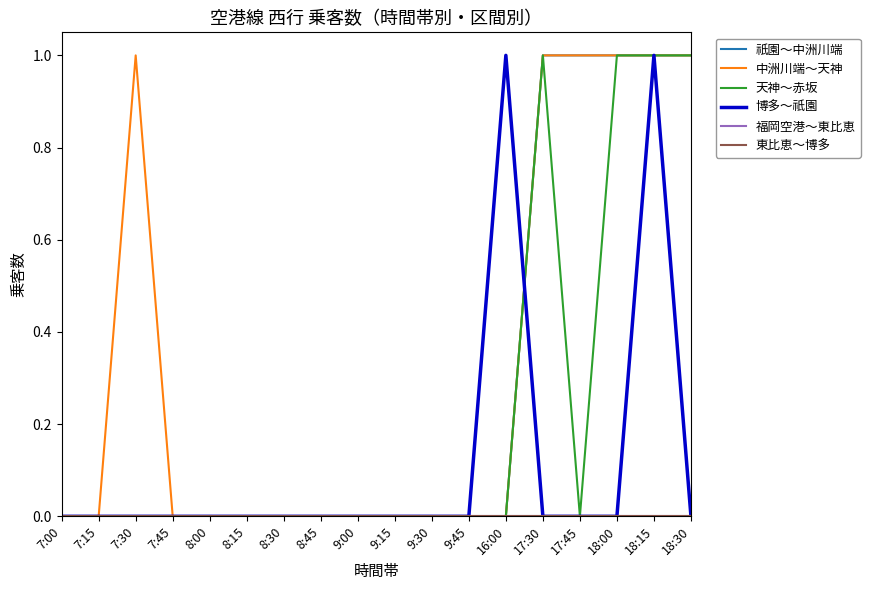

Reading right to left, list all the values displayed in this chart.

祇園～中洲川端: 1	1	1	1	1	0	0	0	0	0	0	0	0	0	0	0	0	0
中洲川端～天神: 1	1	1	1	1	0	0	0	0	0	0	0	0	0	0	1	0	0
天神～赤坂: 1	1	1	0	1	0	0	0	0	0	0	0	0	0	0	0	0	0
博多～祇園: 0	1	0	0	0	1	0	0	0	0	0	0	0	0	0	0	0	0
福岡空港～東比恵: 0	0	0	0	0	0	0	0	0	0	0	0	0	0	0	0	0	0
東比恵～博多: 0	0	0	0	0	0	0	0	0	0	0	0	0	0	0	0	0	0